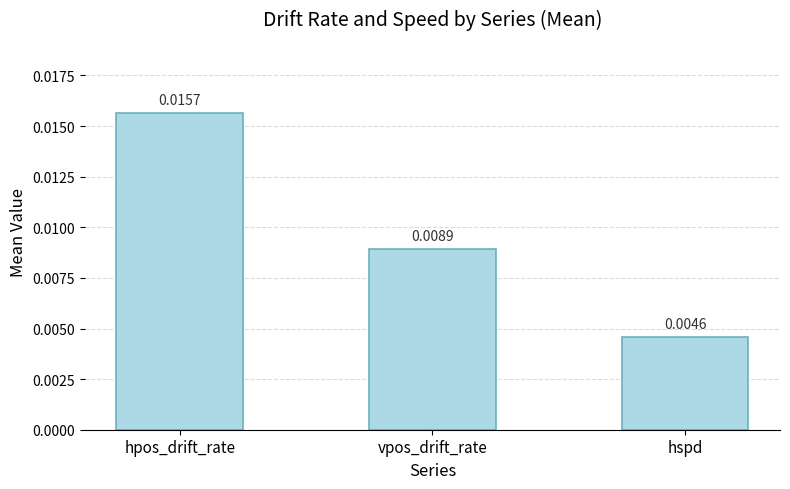

Rank the categories by value from lowest to highest.

hspd, vpos_drift_rate, hpos_drift_rate